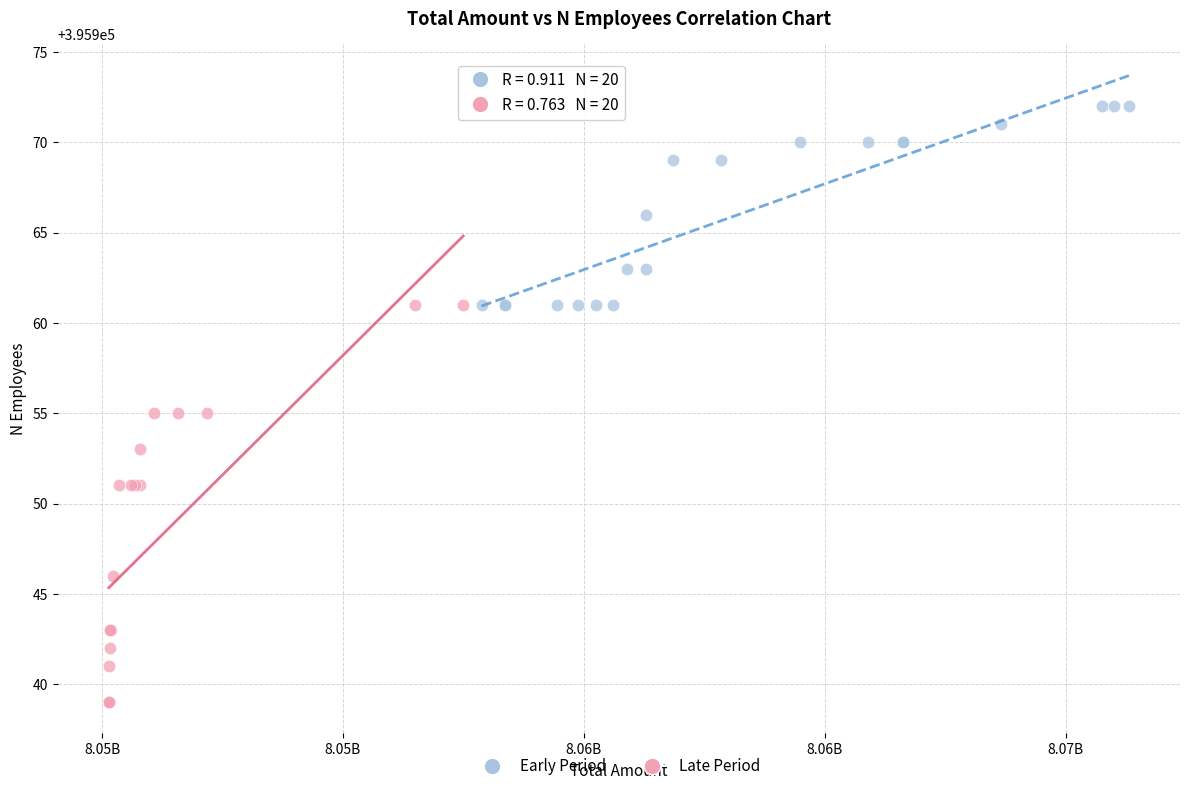

Which series contains the lowest Y value?

Late Period